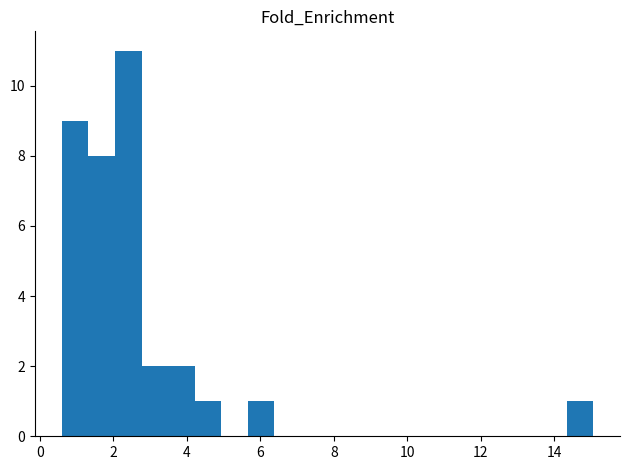

Read against the x-axis, roughly where is the centre of the tallest bar?

2.4